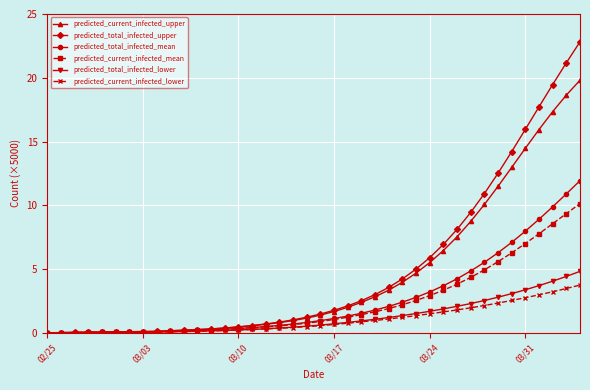

List the series in order of their peak value, highest first.

predicted_total_infected_upper, predicted_current_infected_upper, predicted_total_infected_mean, predicted_current_infected_mean, predicted_total_infected_lower, predicted_current_infected_lower